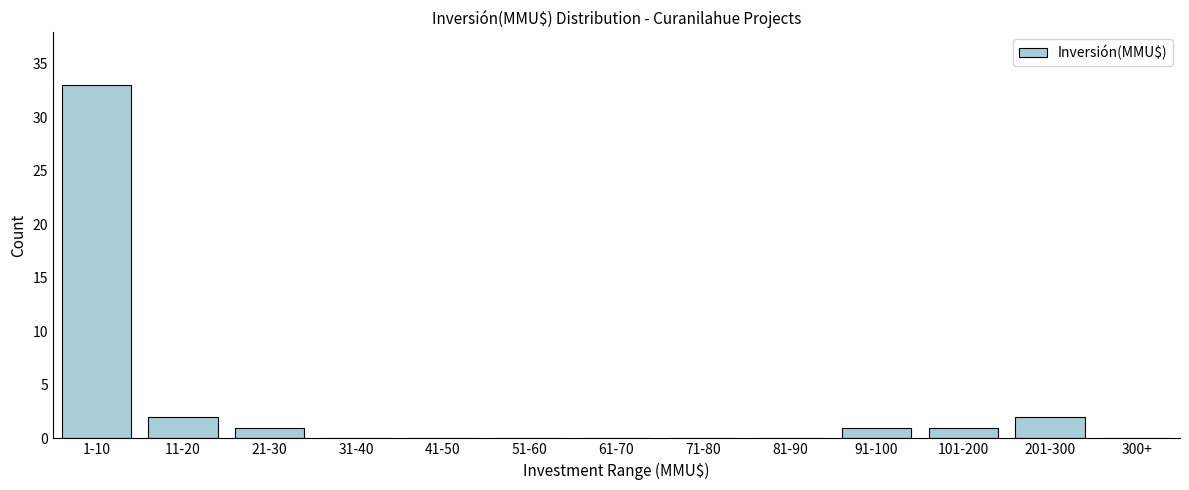

Reading right to left, extract all data points from this chart.

300+=0	201-300=2	101-200=1	91-100=1	81-90=0	71-80=0	61-70=0	51-60=0	41-50=0	31-40=0	21-30=1	11-20=2	1-10=33